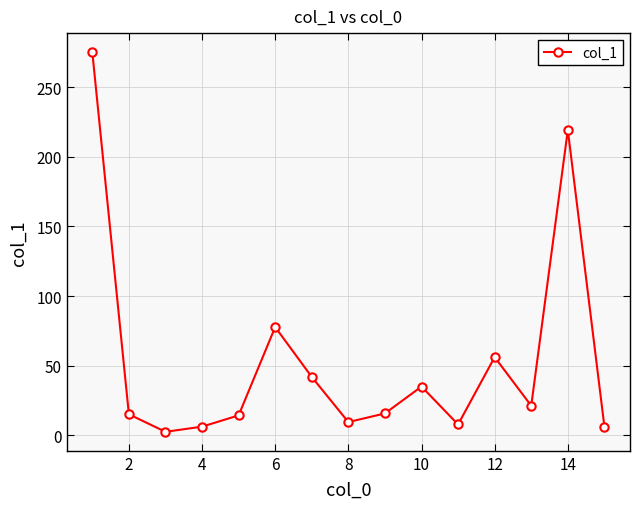

What is the value of the 10th point from the left?

35.1